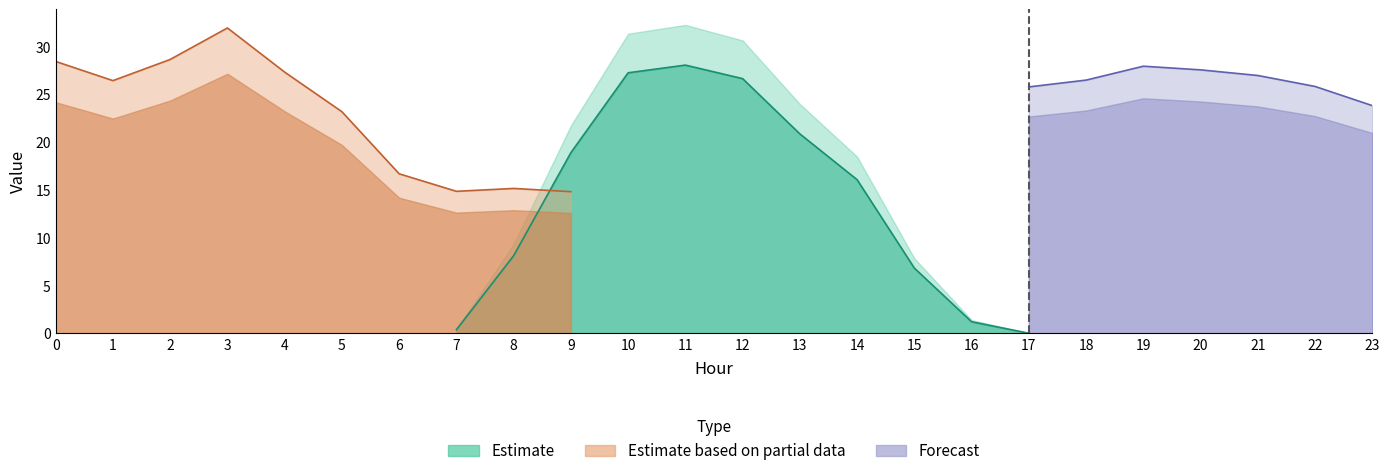

What is the sum of the GenID10 values at 22 and 9?

40.6